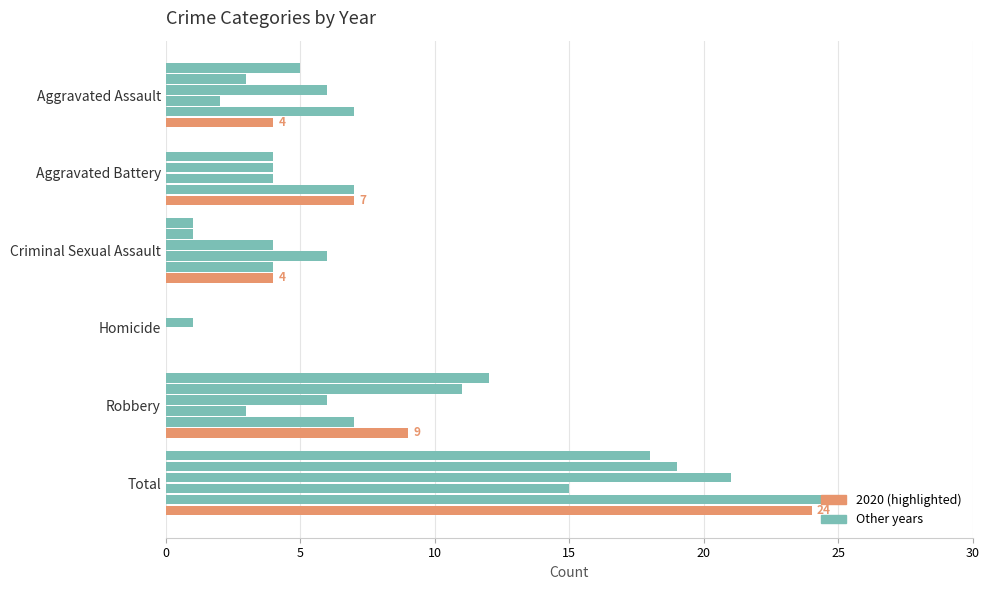

Count the number of data series in this chart.

6